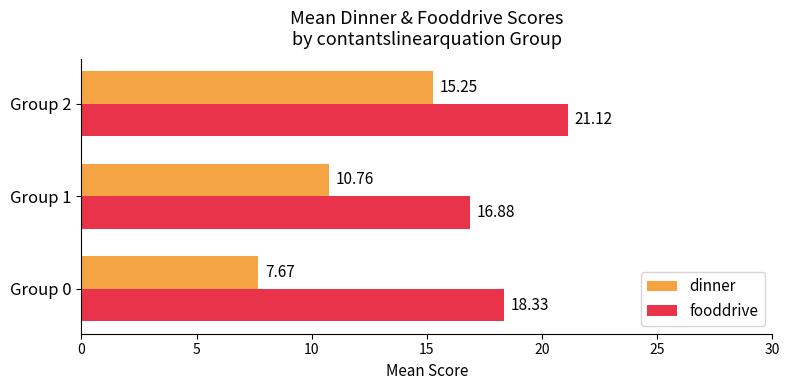

Rank the series at Group 2 from lowest to highest value.

dinner, fooddrive